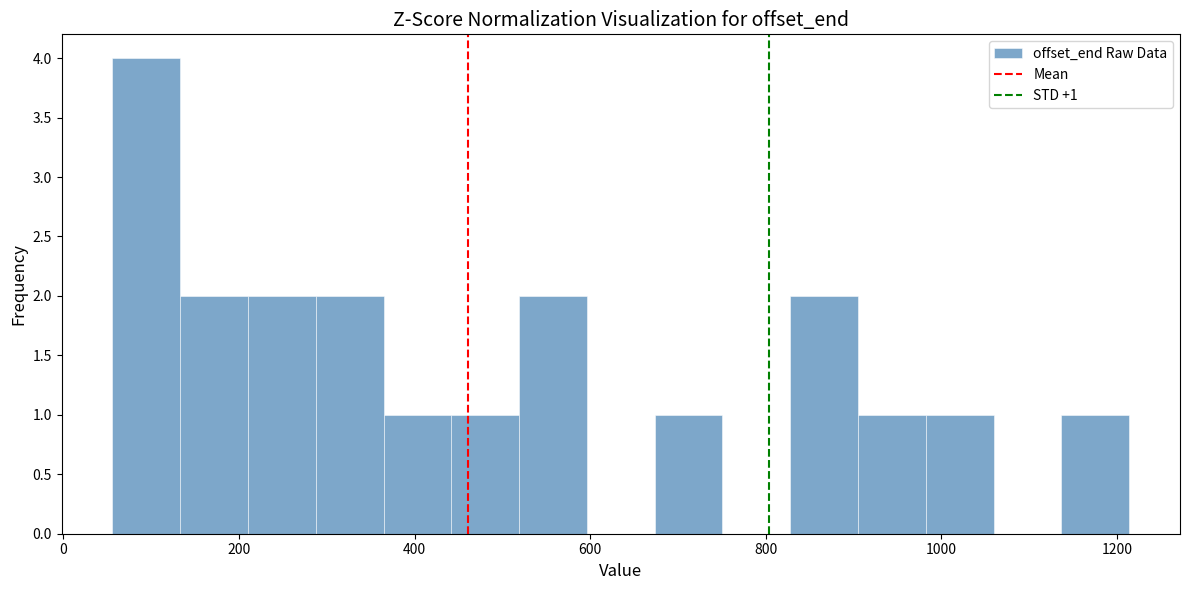

Read against the x-axis, roughly where is the centre of the tallest bar?

100